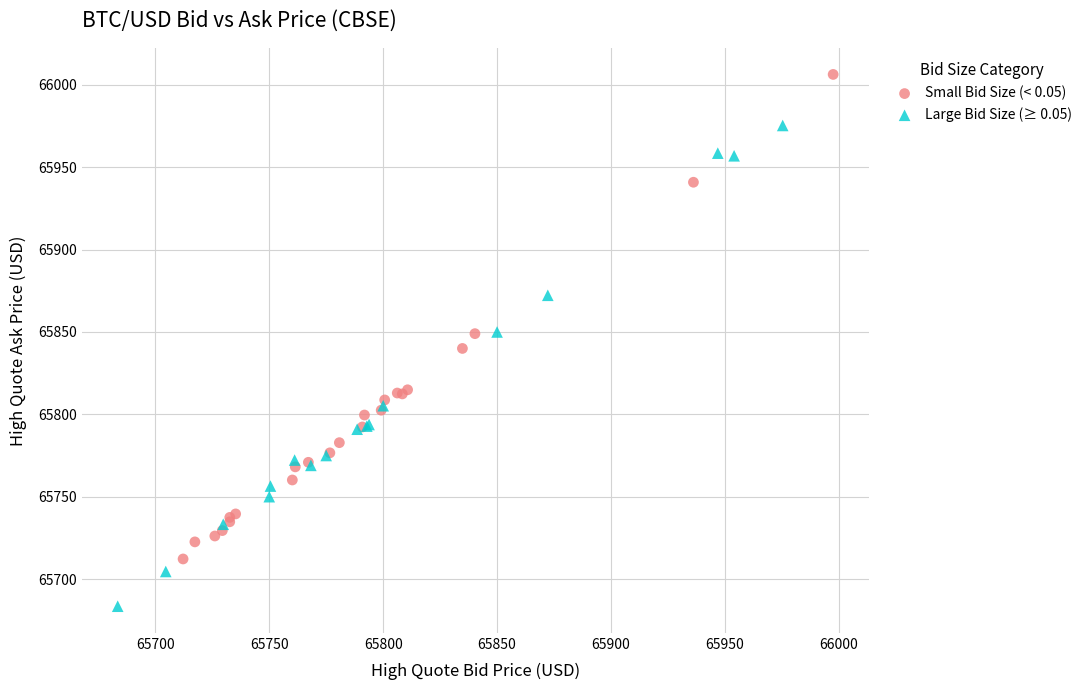

Which series has the widest spread of Y values?

Small Bid Size (< 0.05)